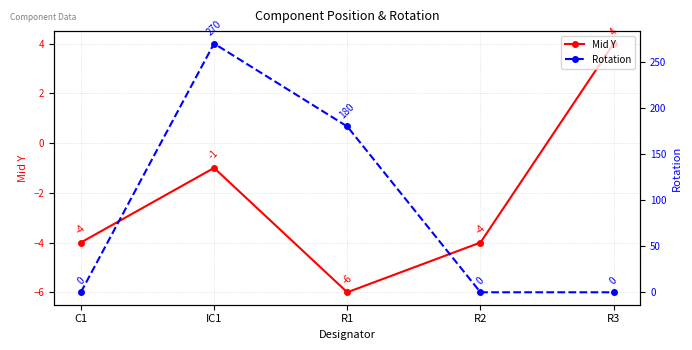

Which series has the widest spread of values?

Rotation